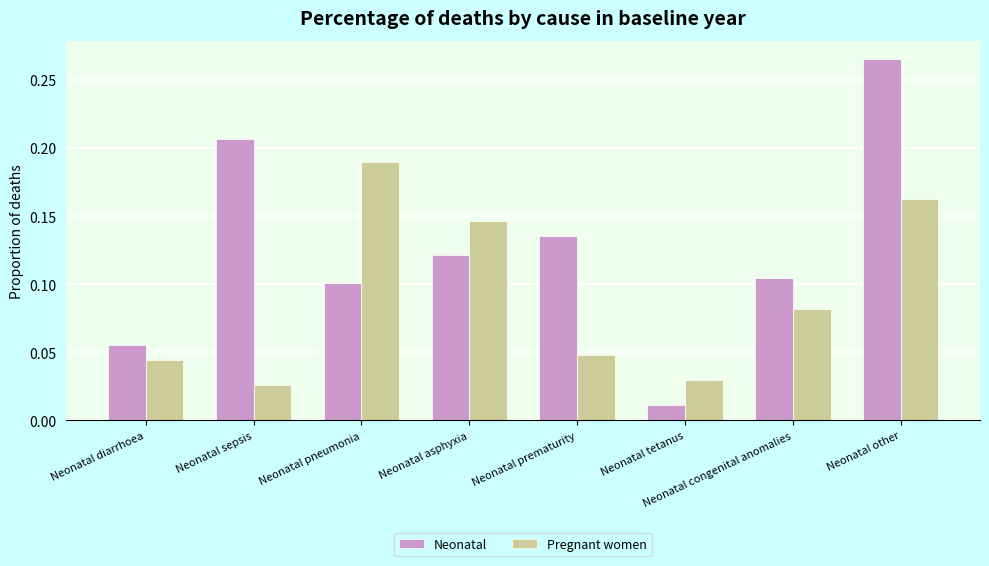

What is the label of the 8th bar from the right?

Neonatal diarrhoea